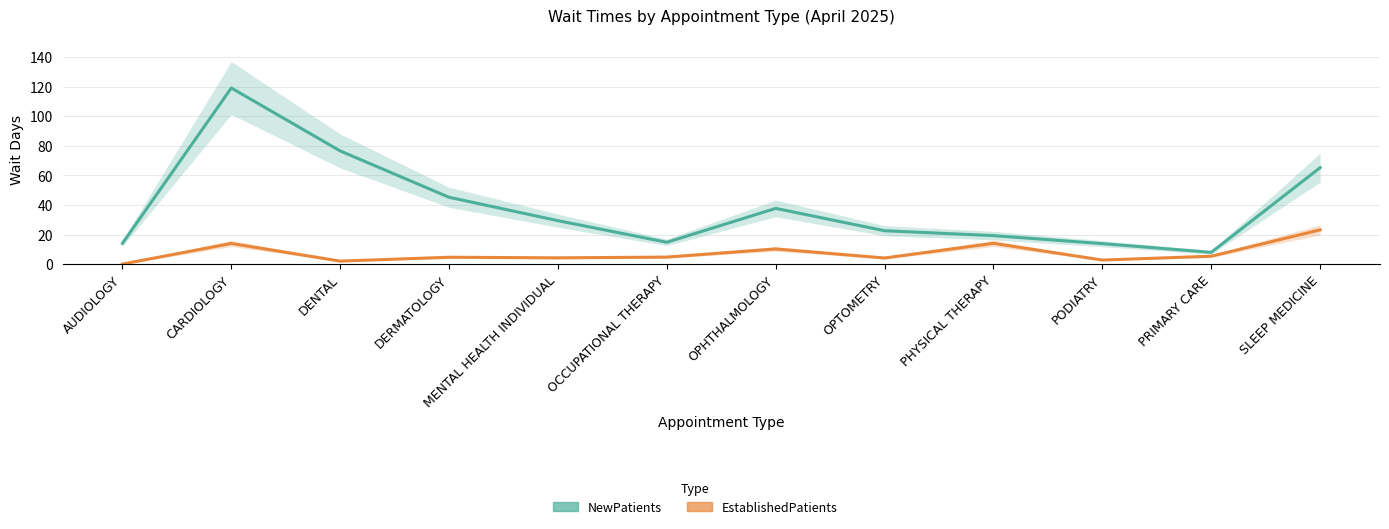

What is the label of the 7th point from the left?

OPHTHALMOLOGY